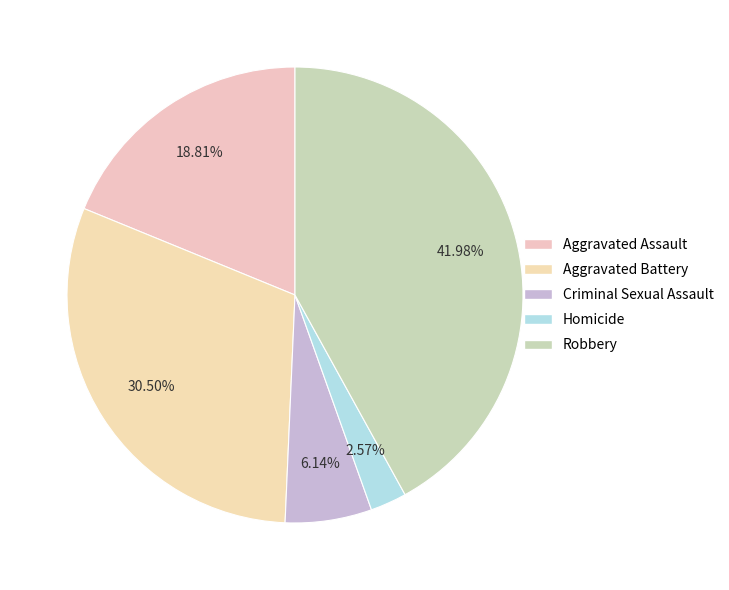

Is the sum of Criminal Sexual Assault and Homicide greater than half?

No